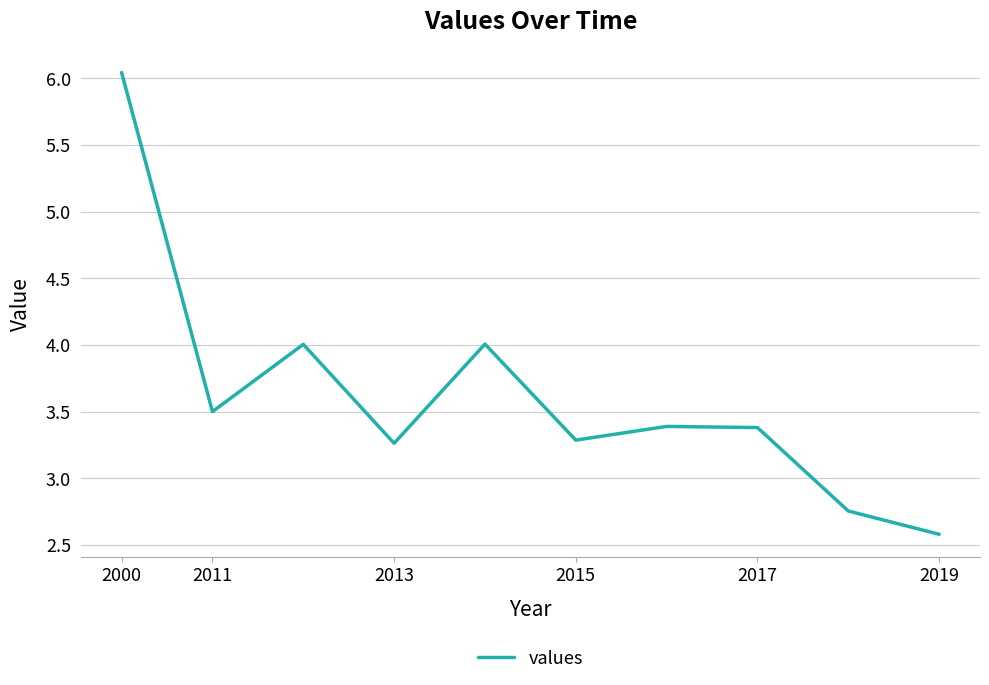

Does the chart have visible grid lines?

Yes